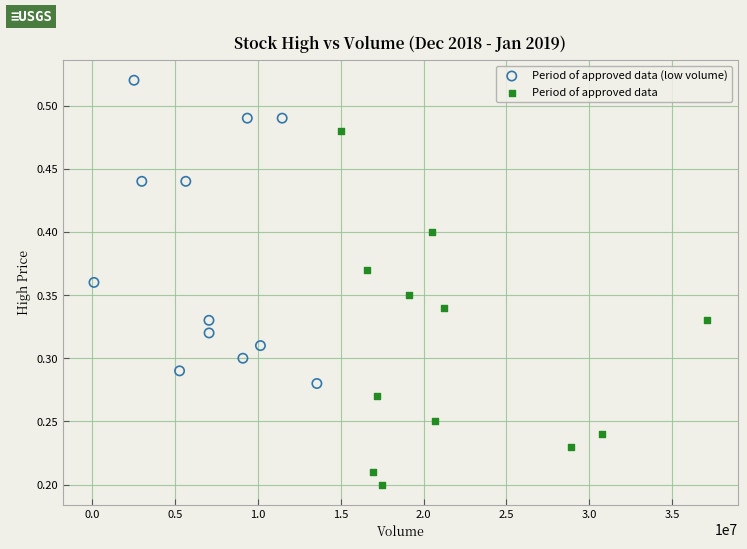

Which series reaches the maximum Y coordinate?

Period of approved data (low volume)